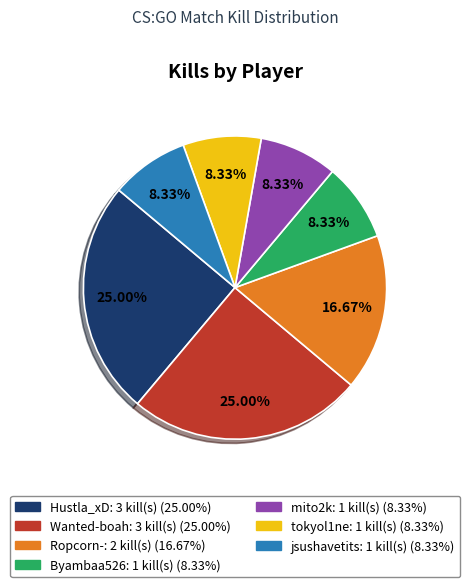

What percentage do Byambaa526 and tokyol1ne together represent?

16.7%